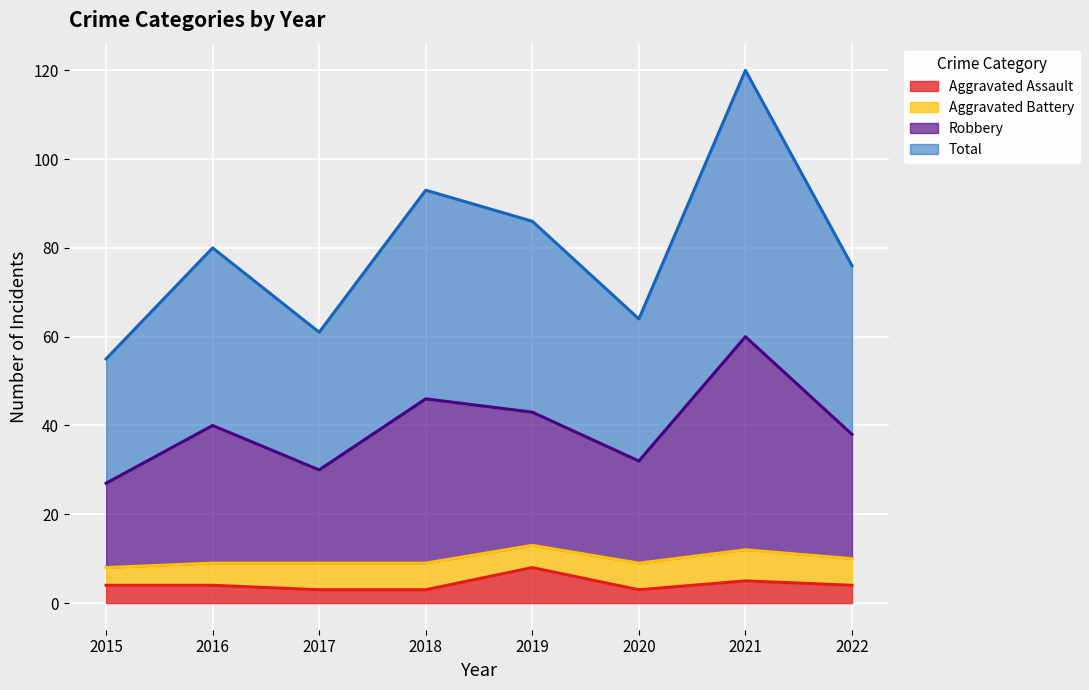

What is the average value of the Total series?

40